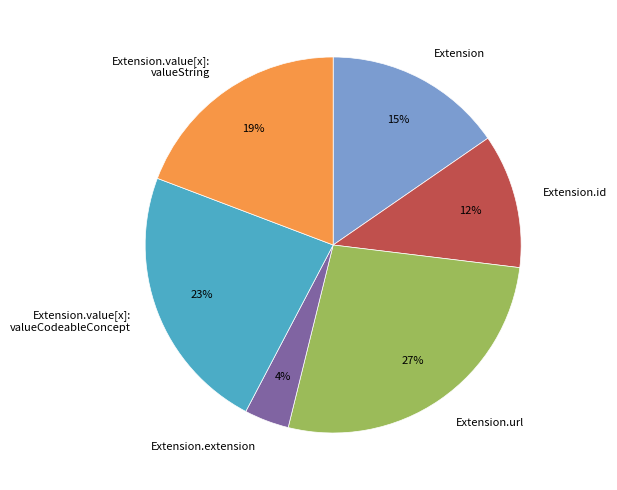

Combined, do Extension.value[x]: valueString and Extension.url account for over 50%?

No